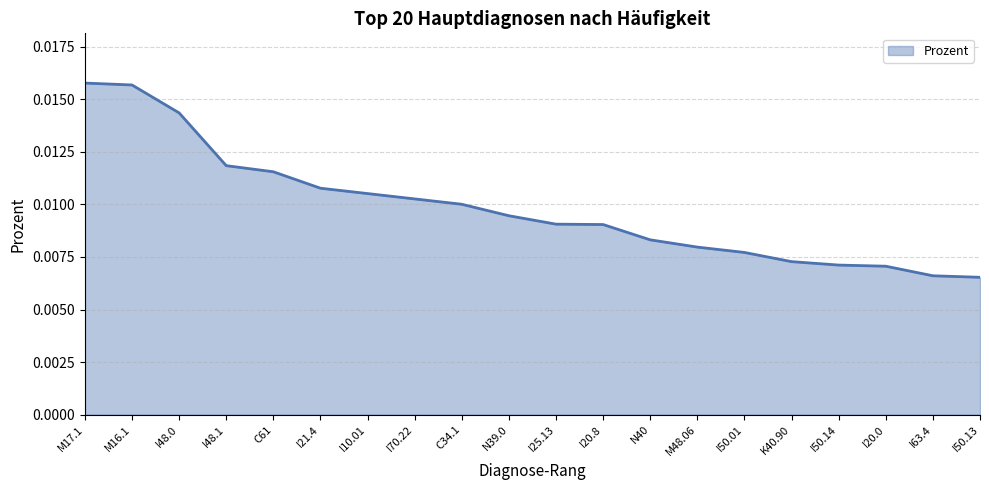

Which has a higher value, I70.22 or N40?

I70.22